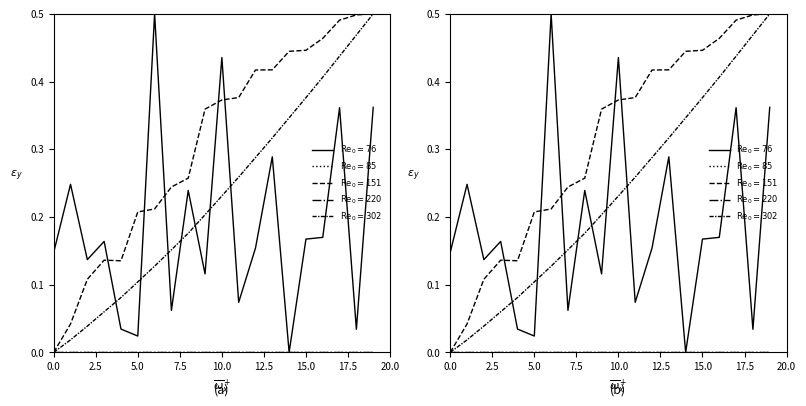

What is the difference between the highest and lowest values at 20.0?

0.3